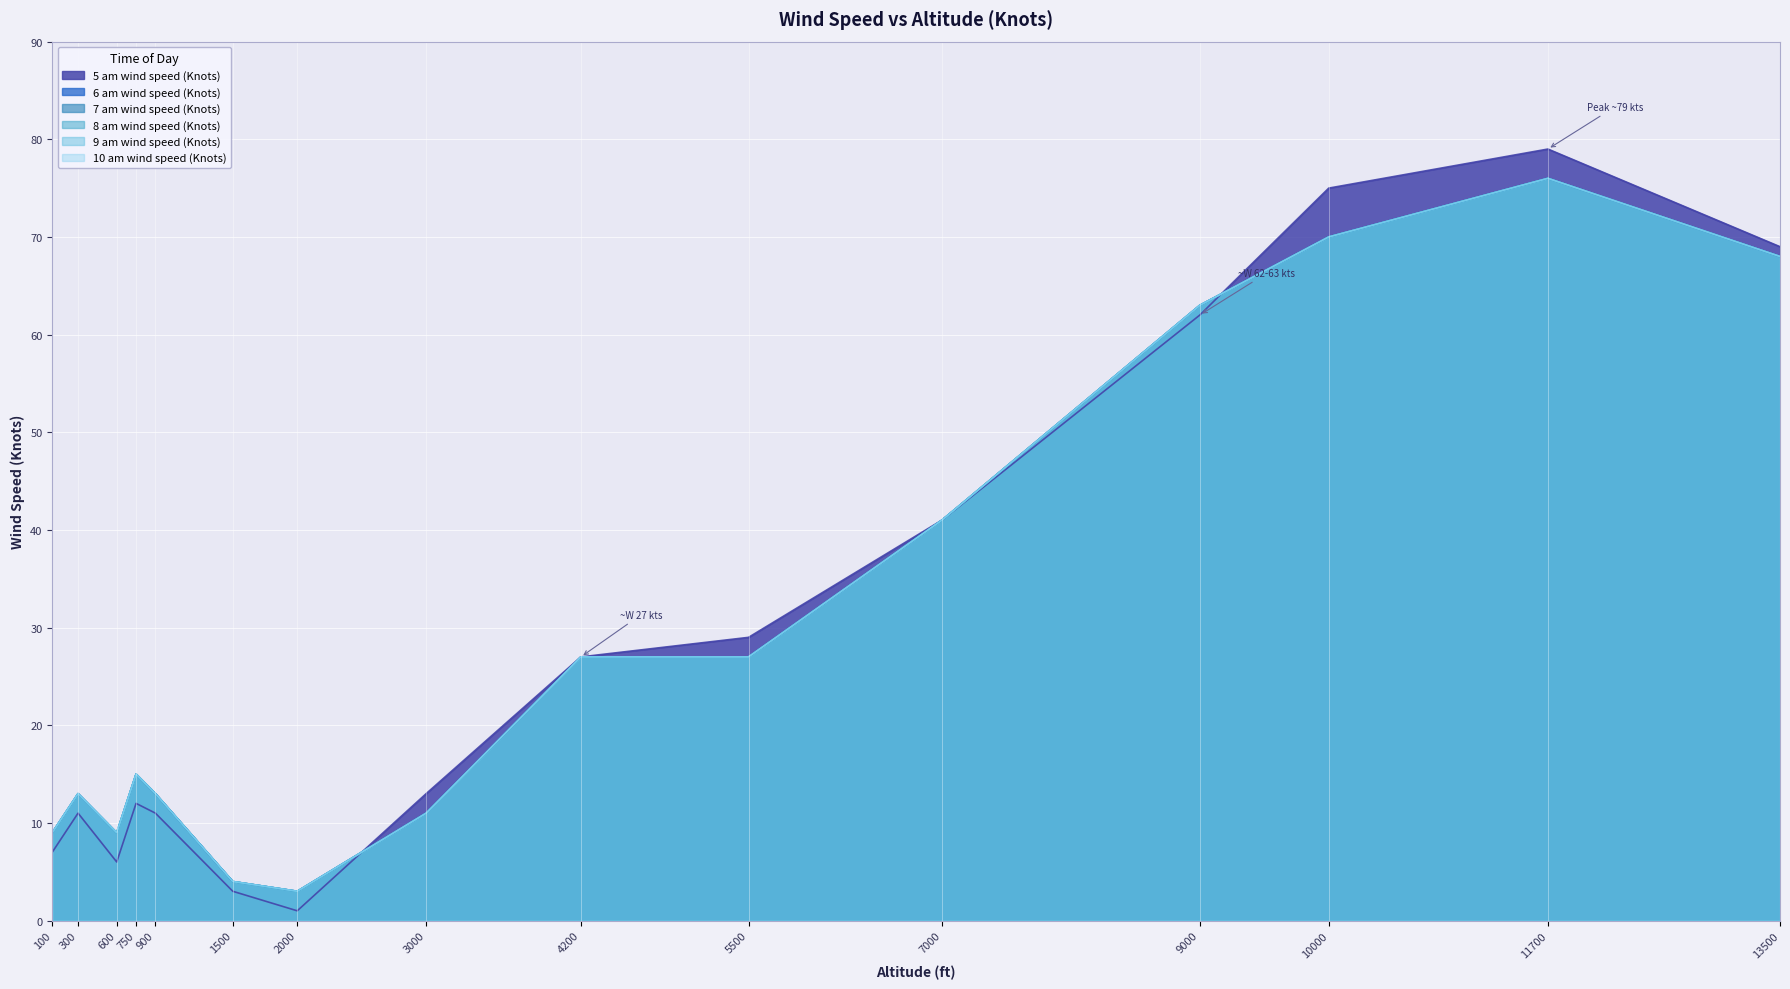

Which series has the widest spread of values?

5 am wind speed (Knots)